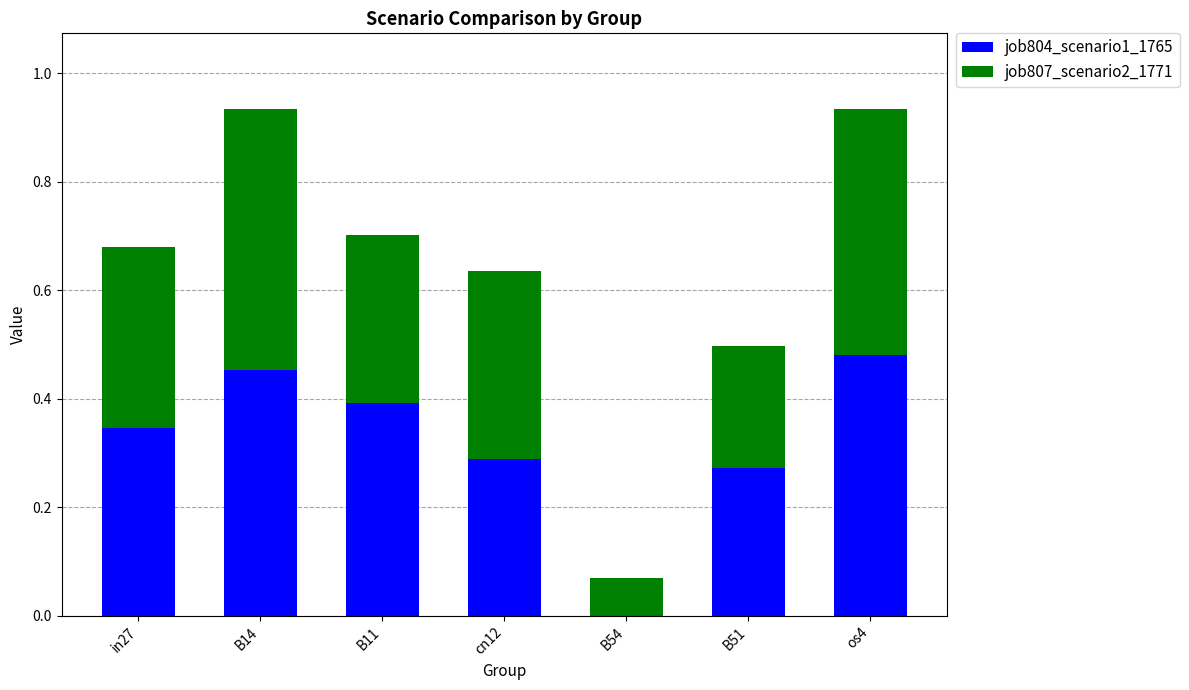

What are all the series names shown in the legend?

job804_scenario1_1765, job807_scenario2_1771